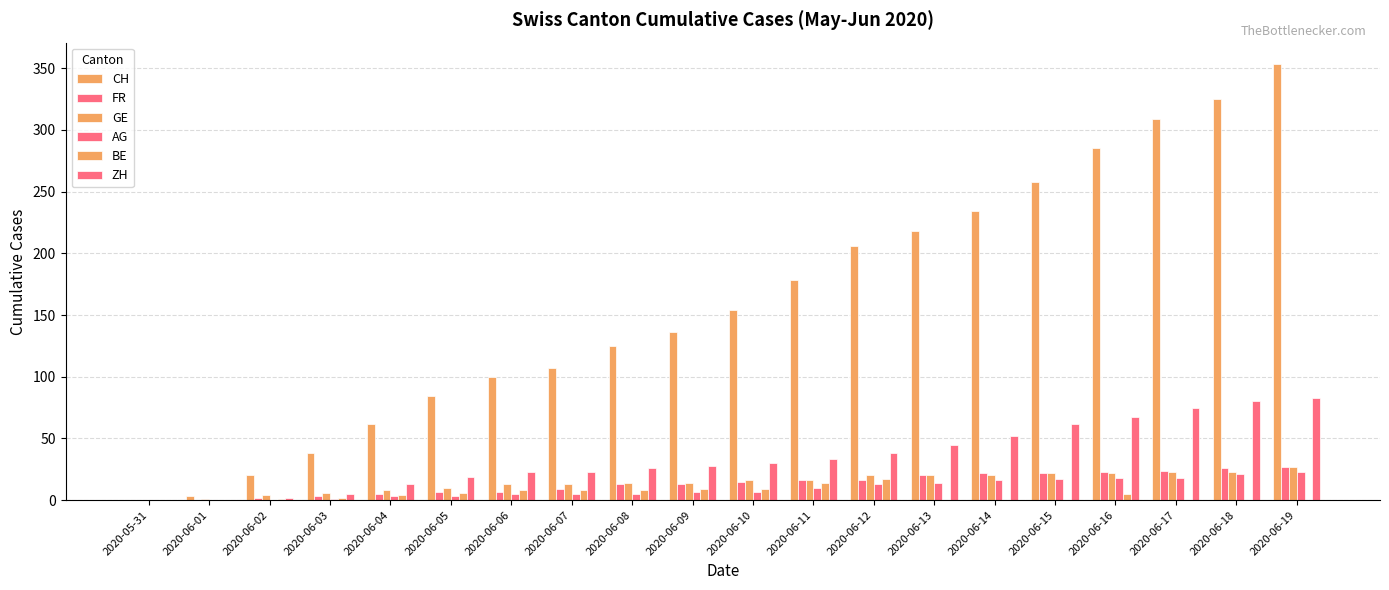

Are the bars horizontal?

No